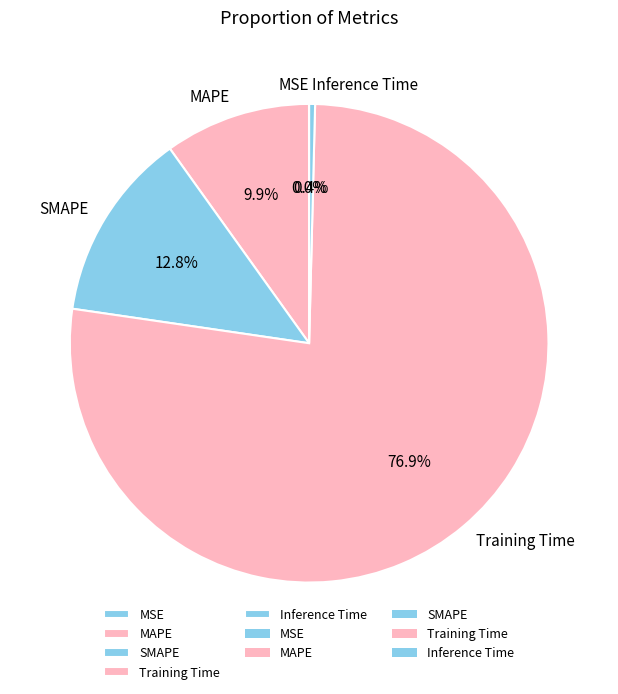

Does SMAPE represent more than half of the total?

No